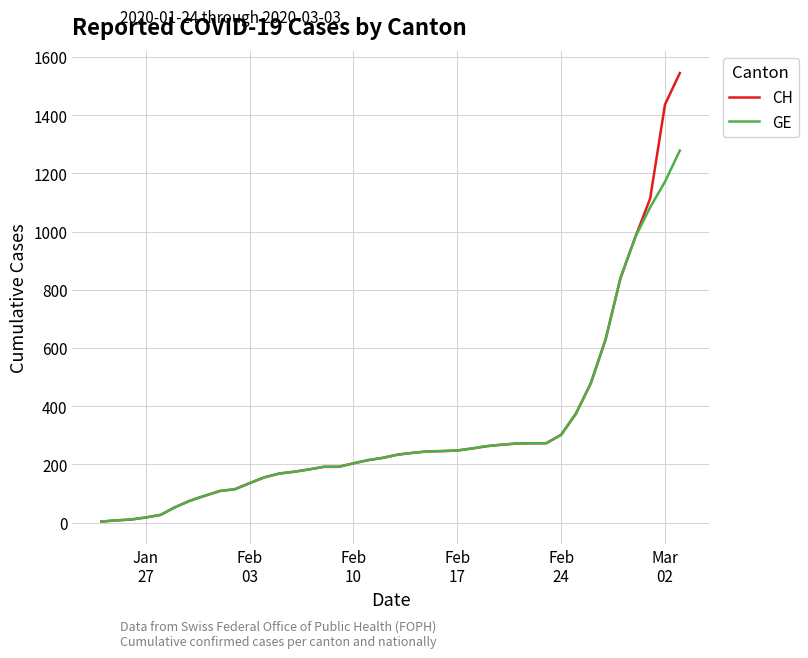

List the series in order of their peak value, lowest first.

GE, CH